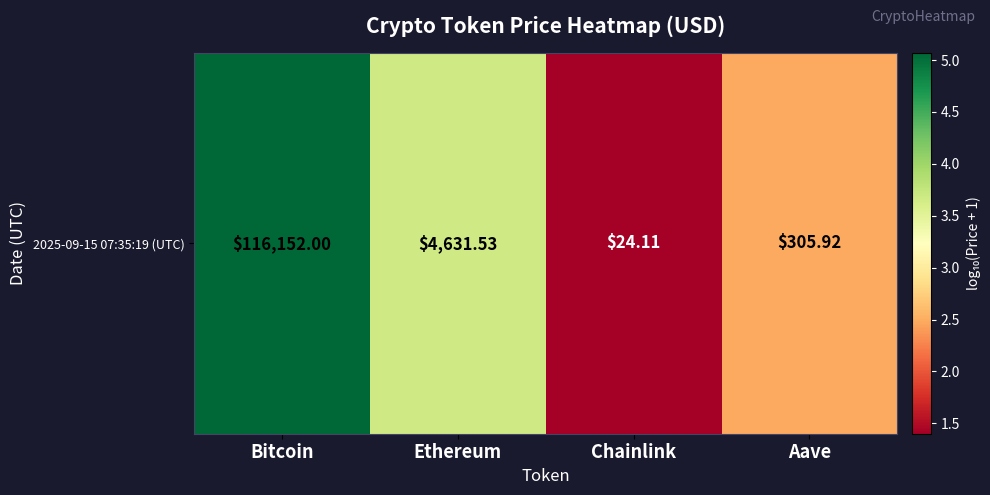

The value at Chainlink is 1.4. True or false?

True